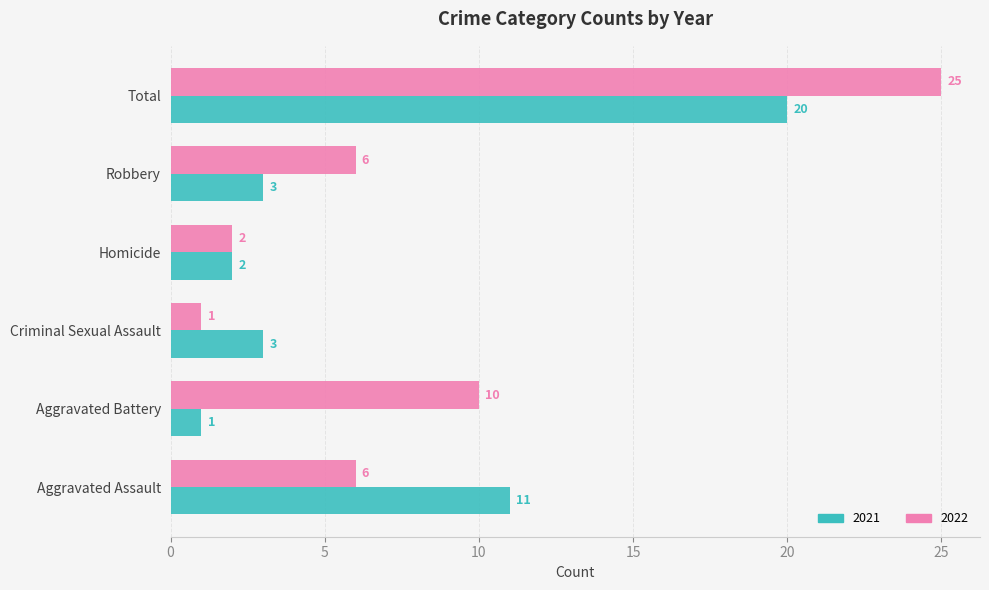

Rank the series by their maximum value, from highest to lowest.

2022, 2021